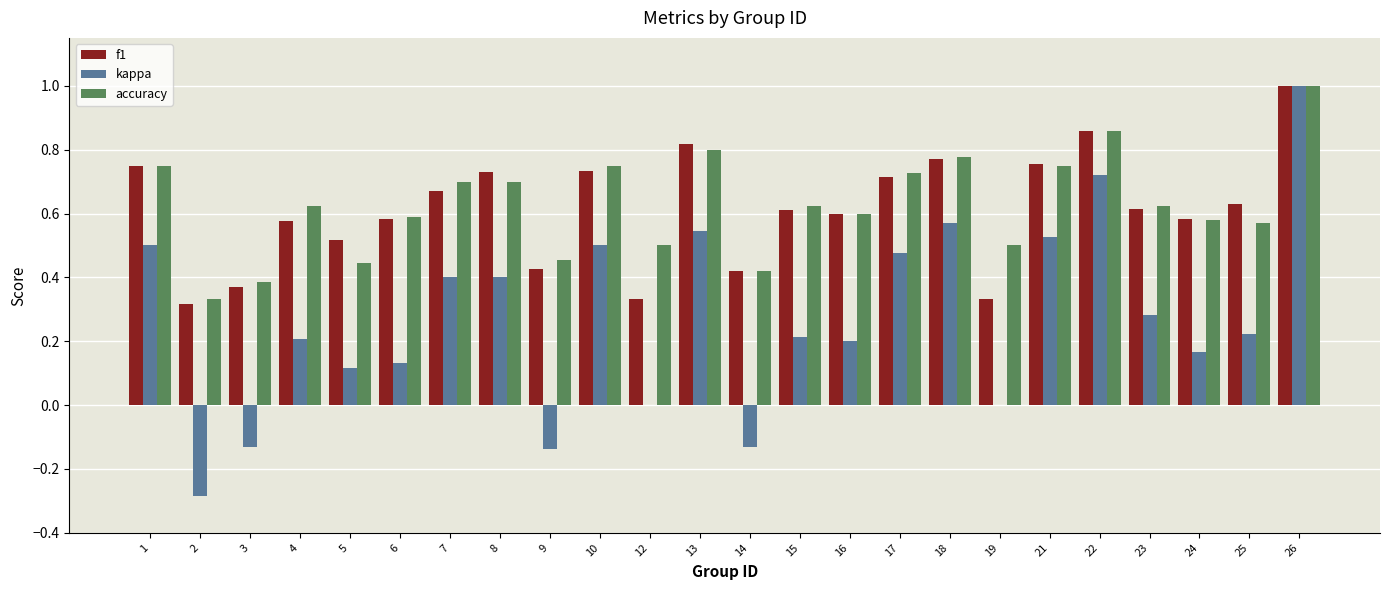

At which category is the sum across all series the highest?

26